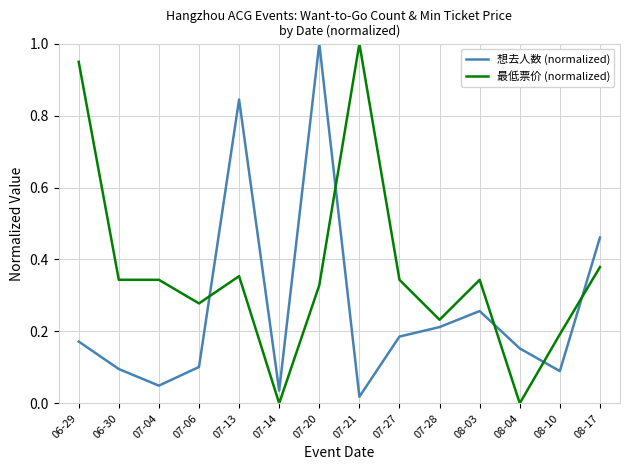

After their last crossing, which series has the higher values: 最低票价 (normalized) or 想去人数 (normalized)?

想去人数 (normalized)